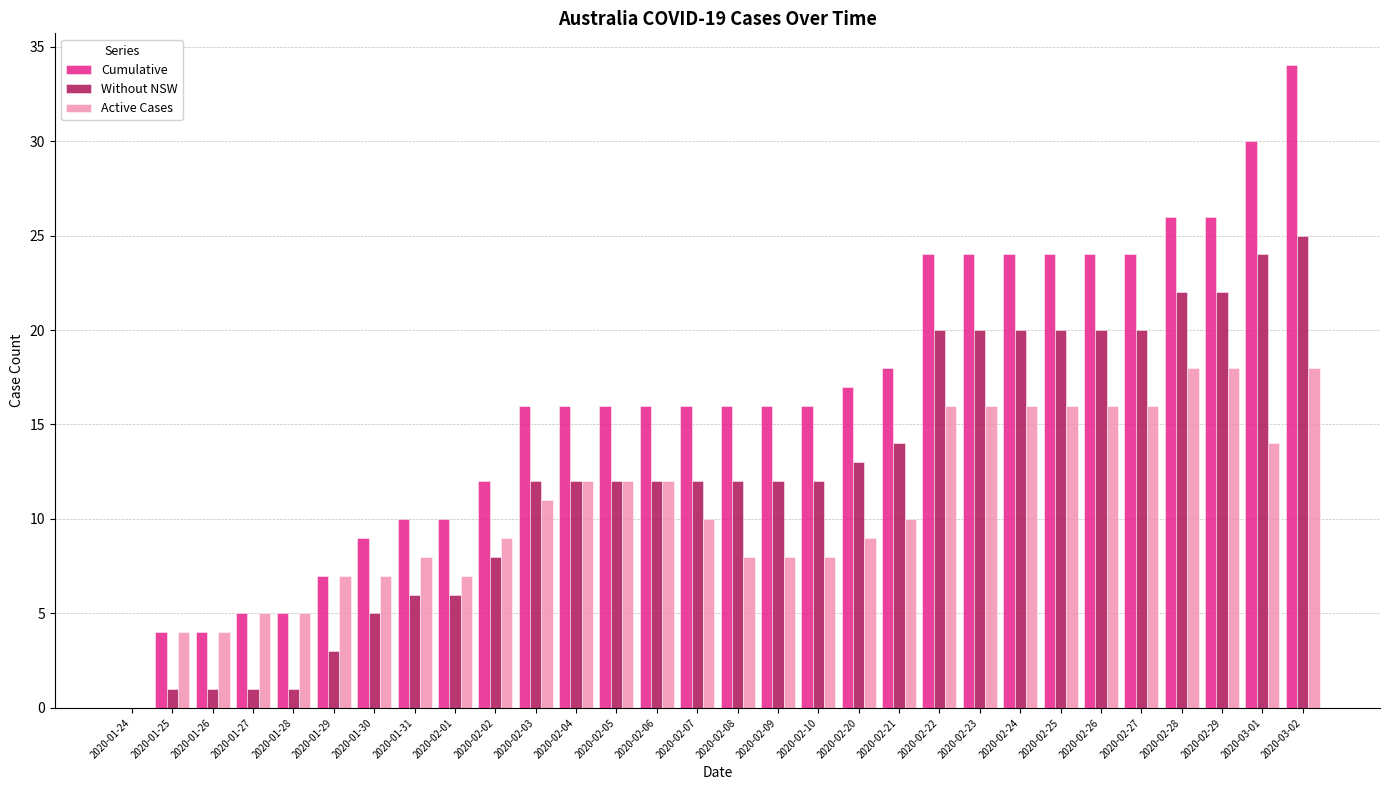

What is the sum of all Active Cases values?

320